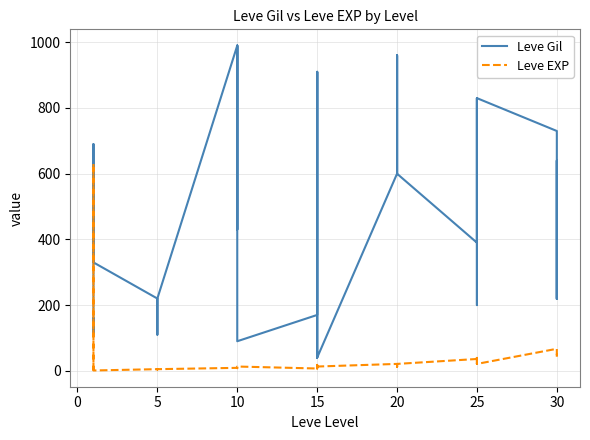

How many distinct data groups are displayed?

2